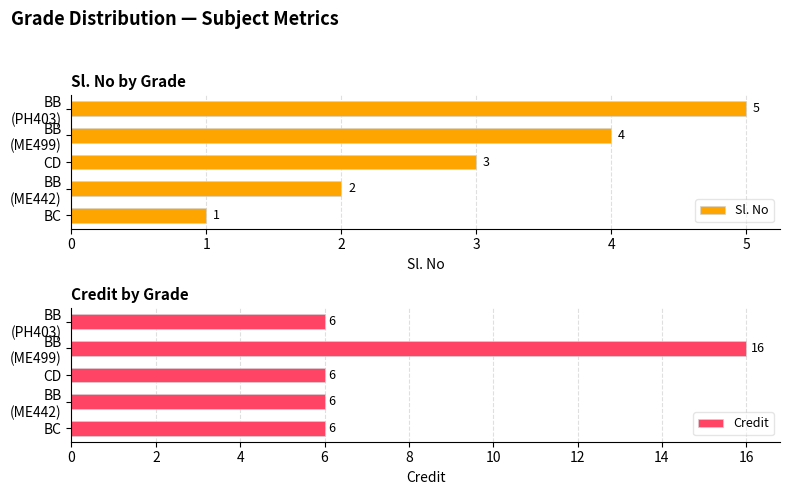

What are all the series names shown in the legend?

Sl. No, Credit